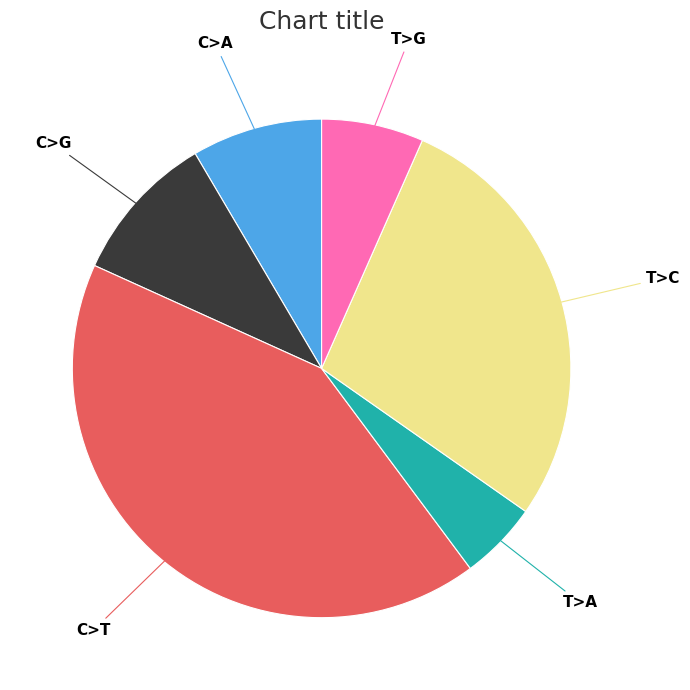

Does any single category account for the majority?

No